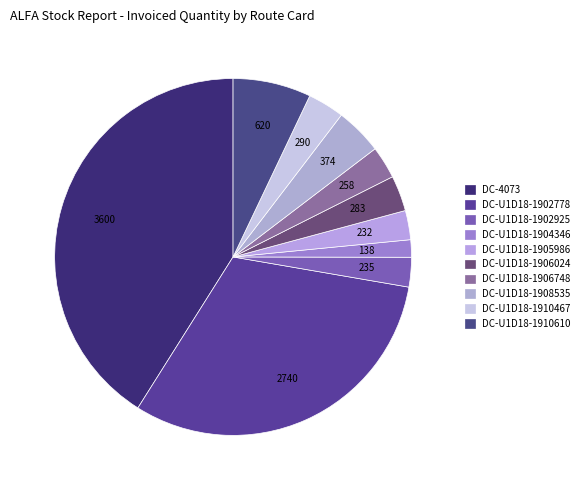

Does any single category account for the majority?

No